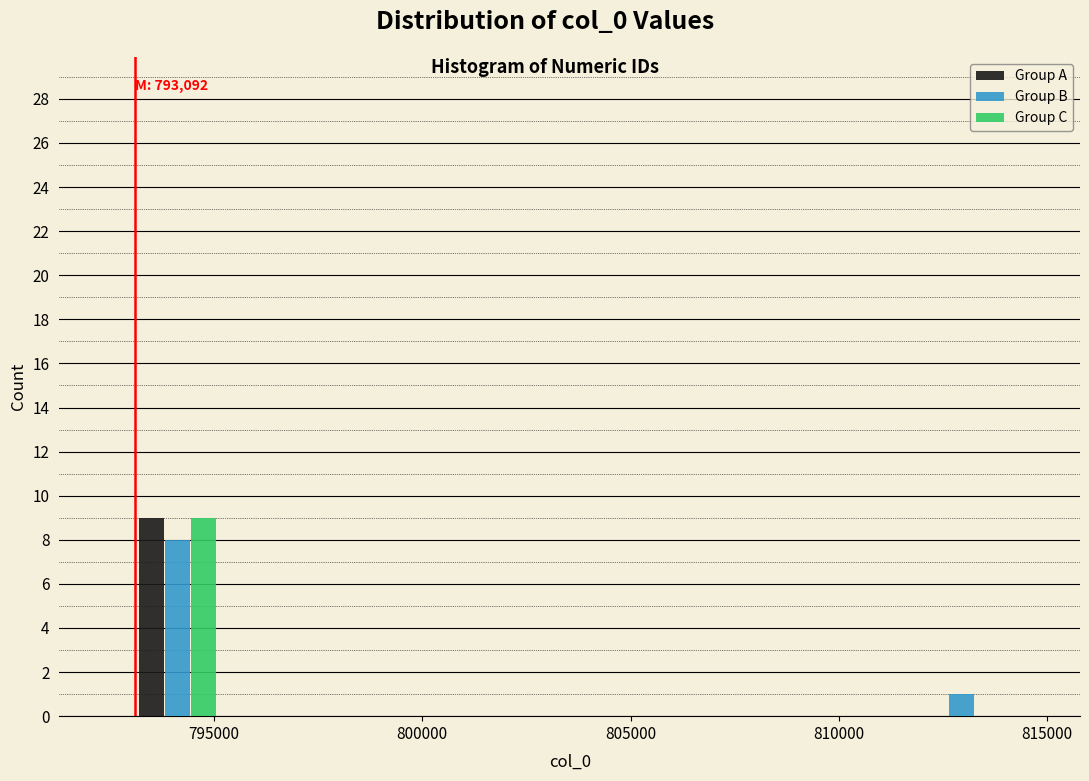

In the Group C series, which range on the x-axis has the tallest bar?

793000 to 795000